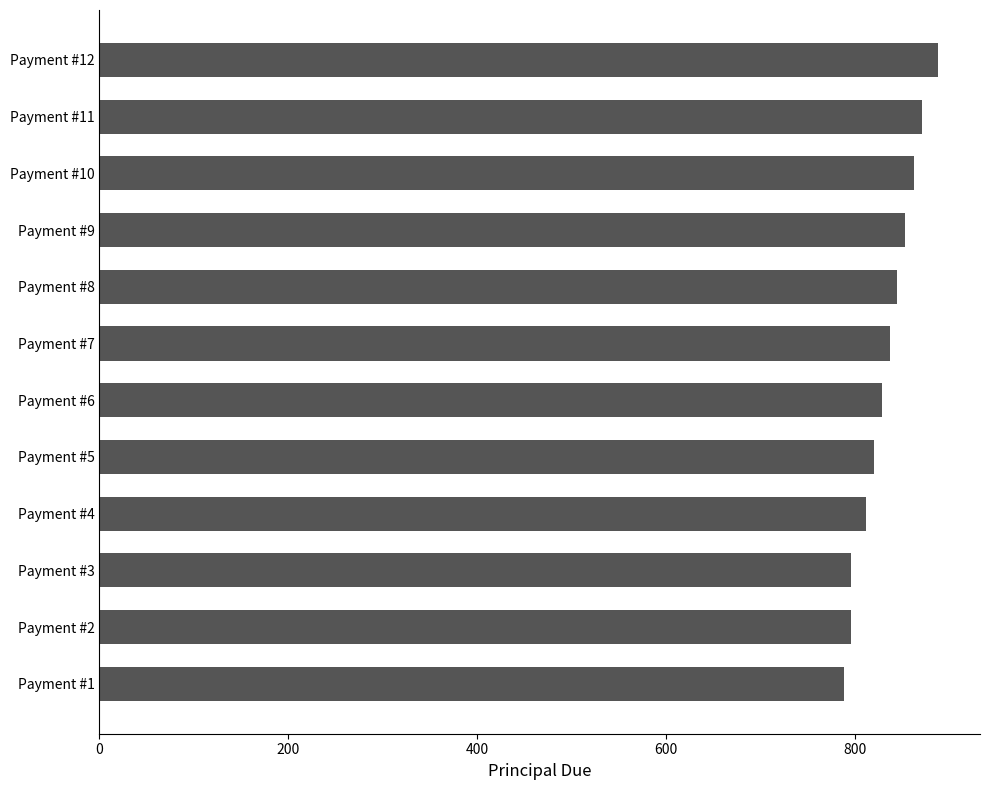

Reading bottom to top, list all the values displayed in this chart.

788.5	796.4	796.4	812.3	820.4	828.6	836.9	845.3	853.7	862.3	870.9	888.3